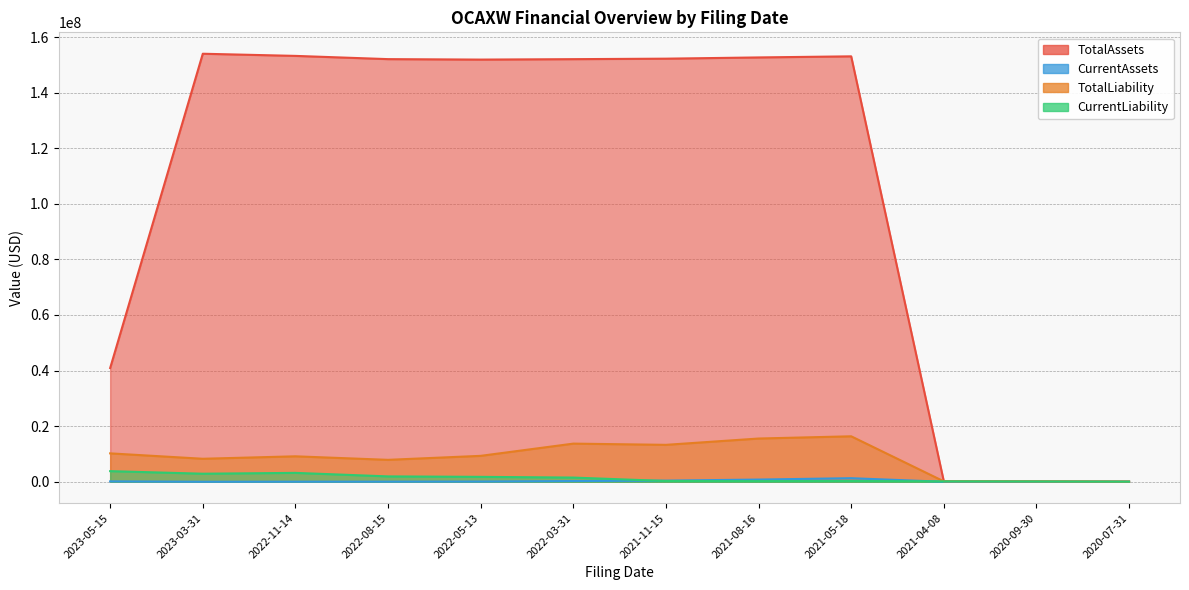

At which label does TotalAssets reach its minimum?

2020-07-31